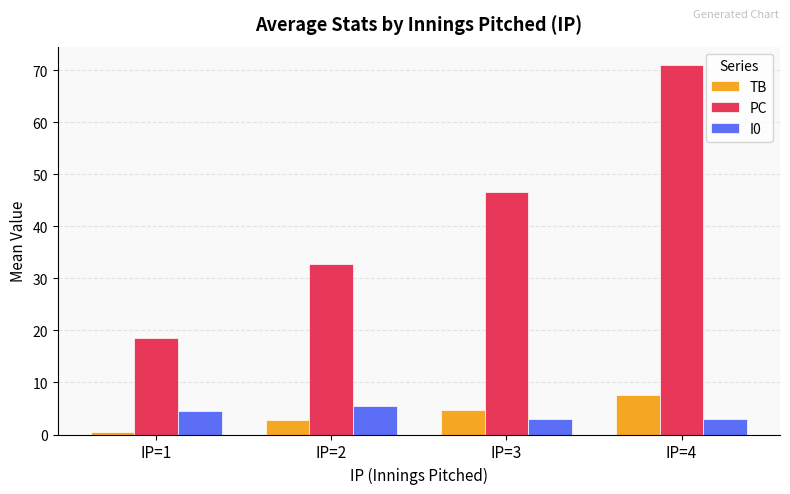

What is the average value of the I0 series?

4.0